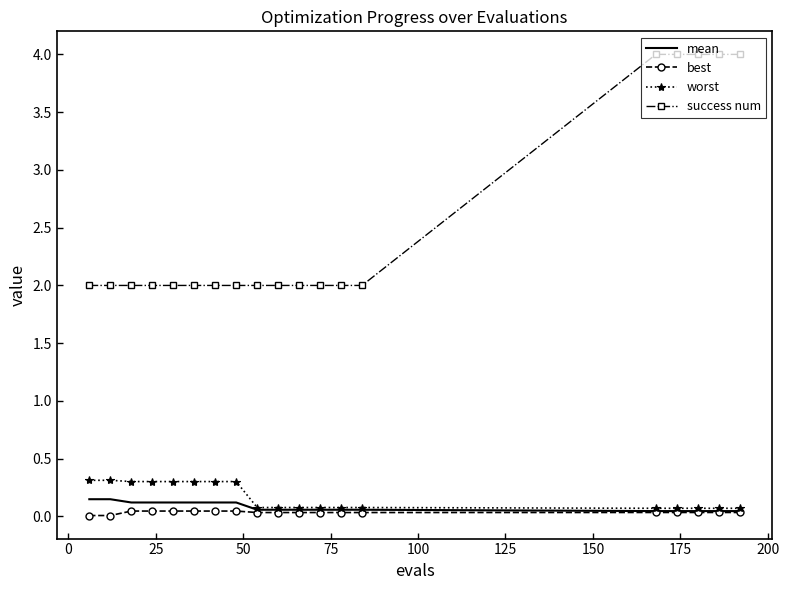

What is the maximum value for success num?

4.0